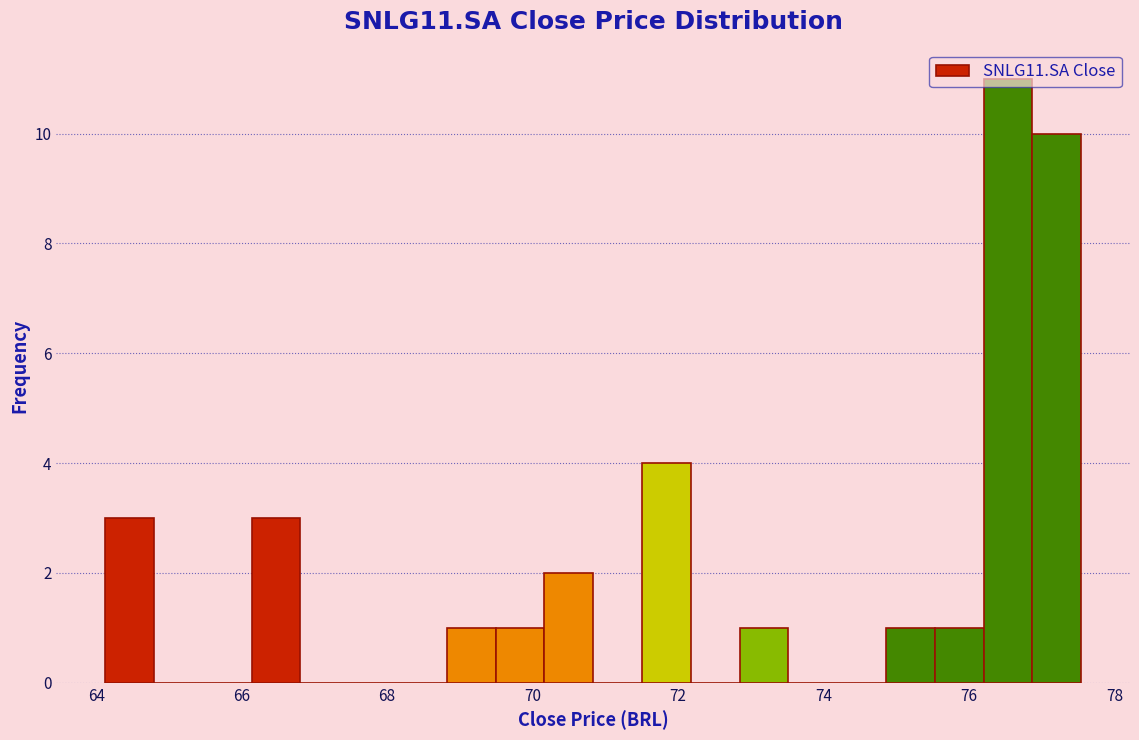

Read against the x-axis, roughly where is the centre of the tallest bar?

76.6